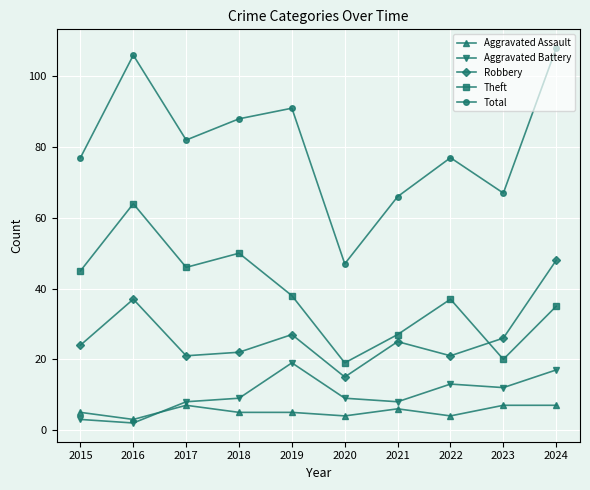

The value of Robbery at 2023 is 8. True or false?

False